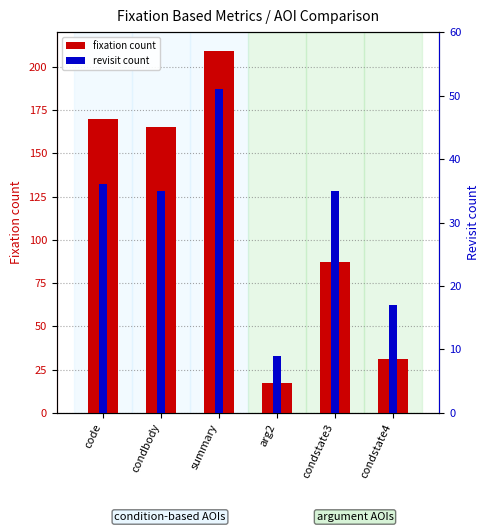

Which series has the largest range (max minus min)?

fixation count